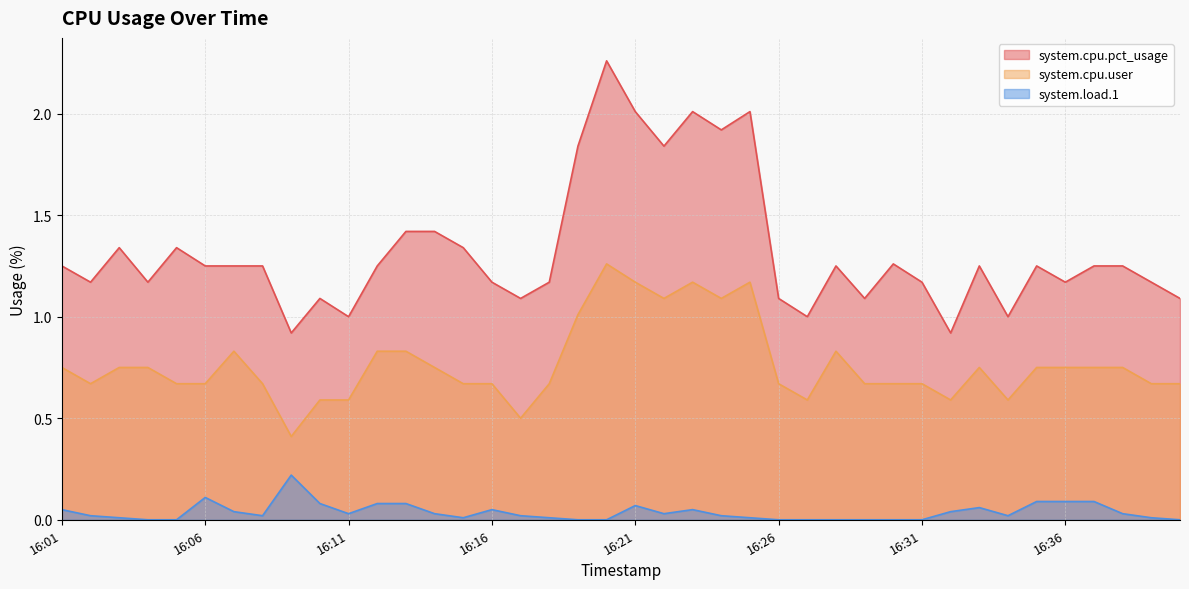

Is the value of system.load.1 at 16:04 greater than the value of system.cpu.pct_usage at 16:18?

No